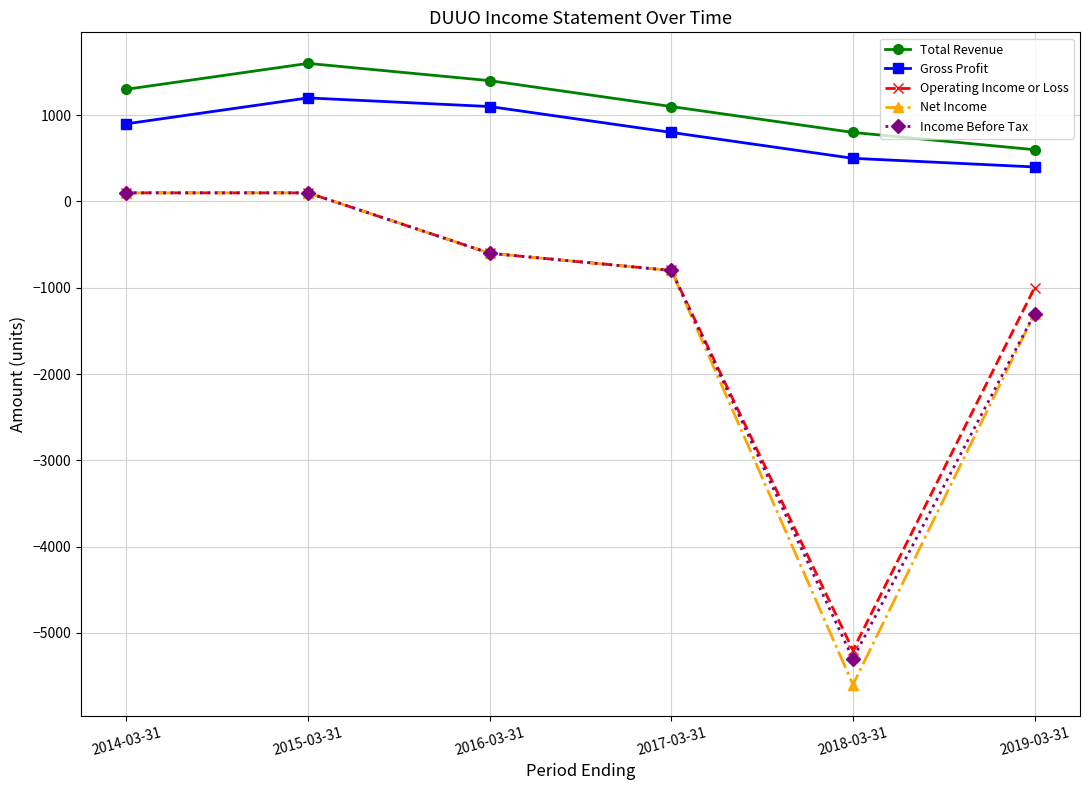

Is it true that Gross Profit equals 500 at 2018-03-31?

True